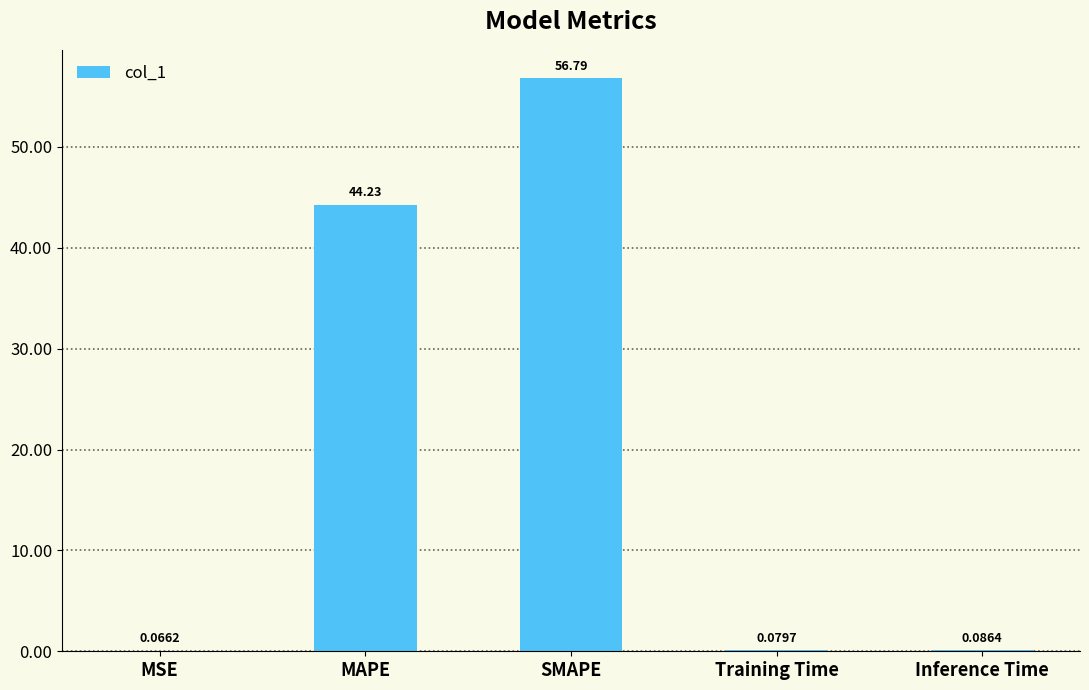

True or false: the data shows 44.2 at MAPE.

True